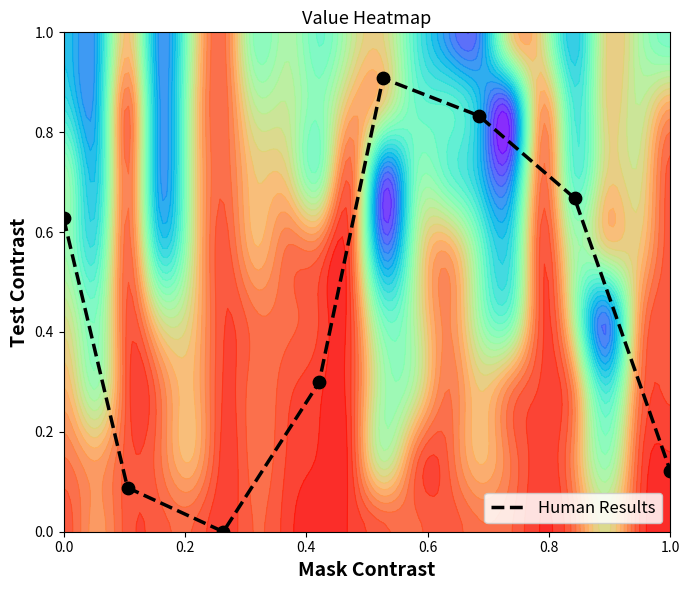

What is the maximum value for Human Results?

0.9